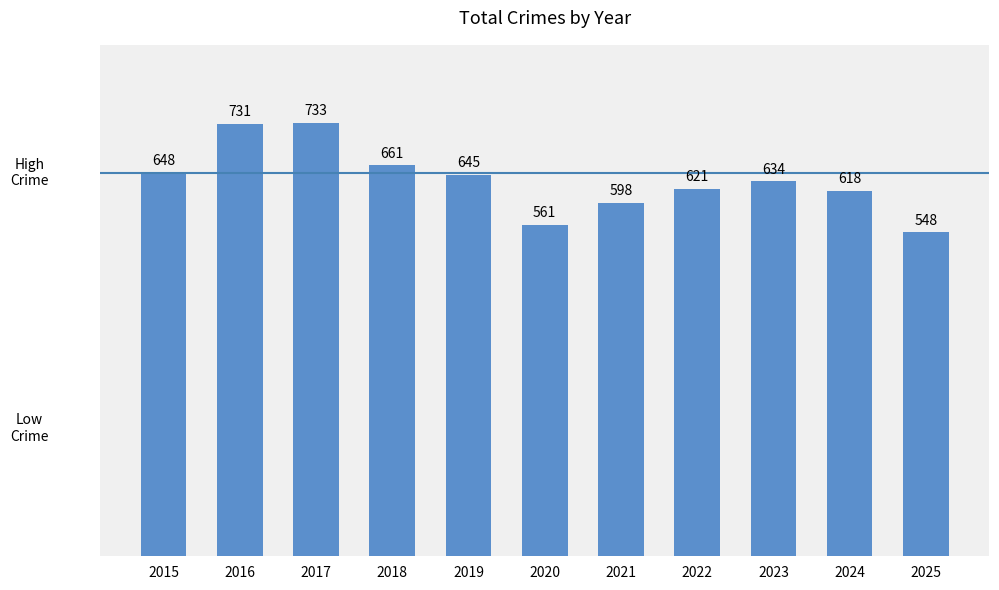

What is the sum of all values?

6998